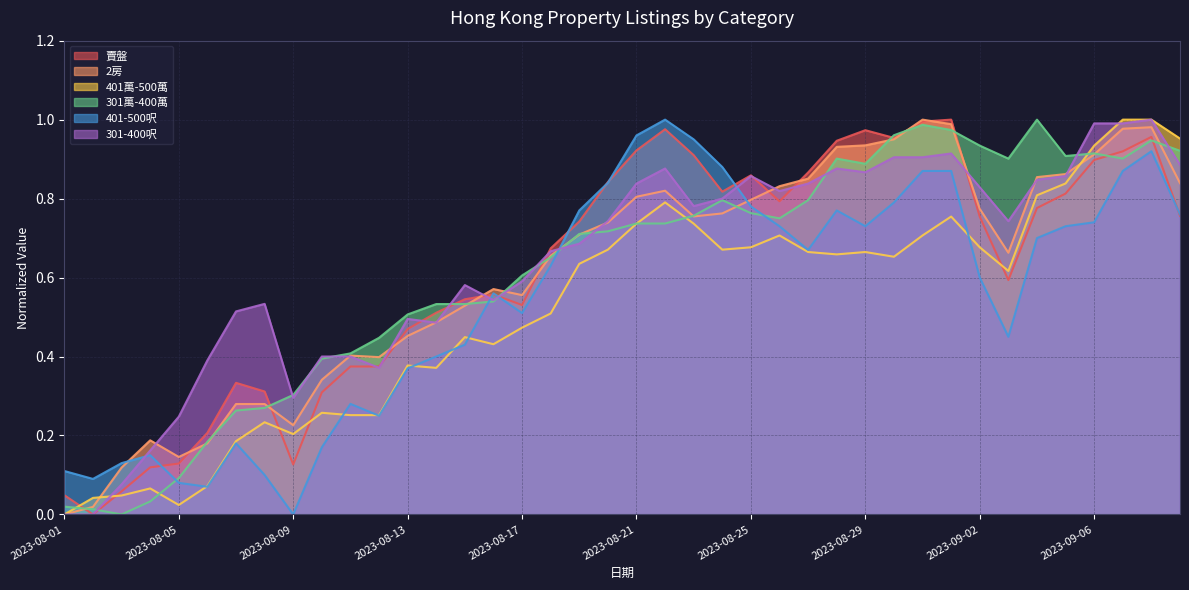

What is the total value across all series at 2023-08-31?

5.5